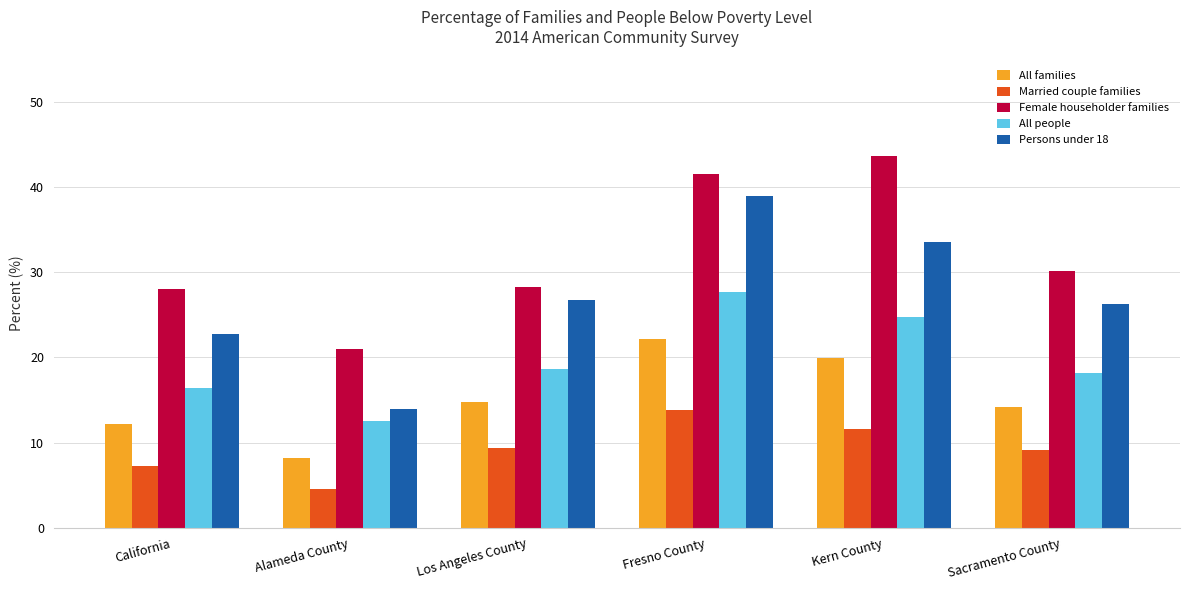

Is it true that Female householder families equals 12.1 at Kern County?

False